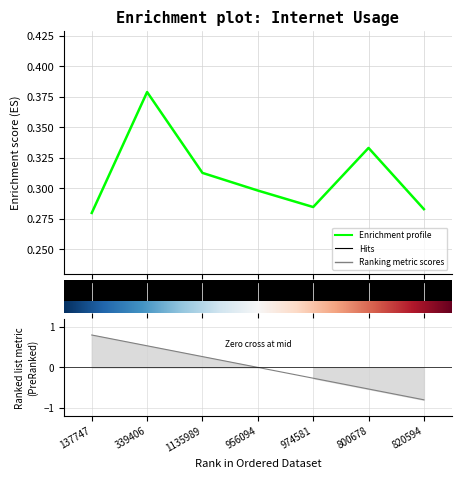

What is the label of the 1st point from the left?

137747